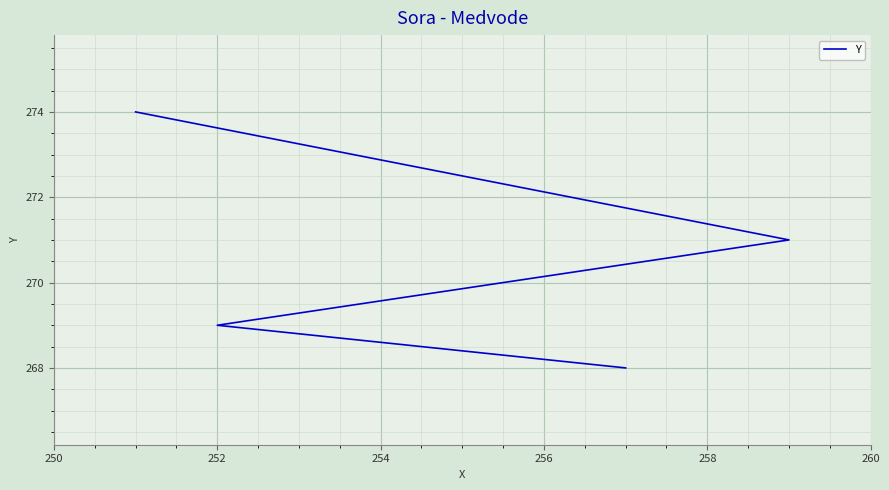

Is it true that the value at 252 is 161?

False